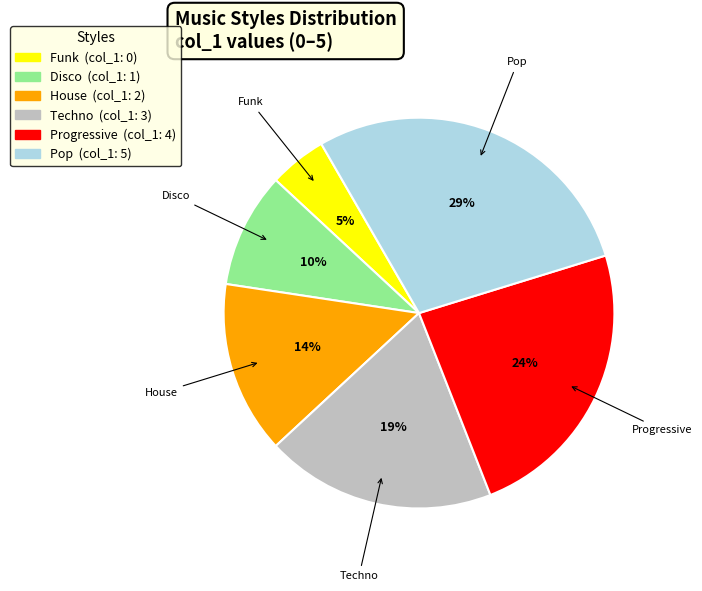

True or false: Techno accounts for 19% of the total.

True